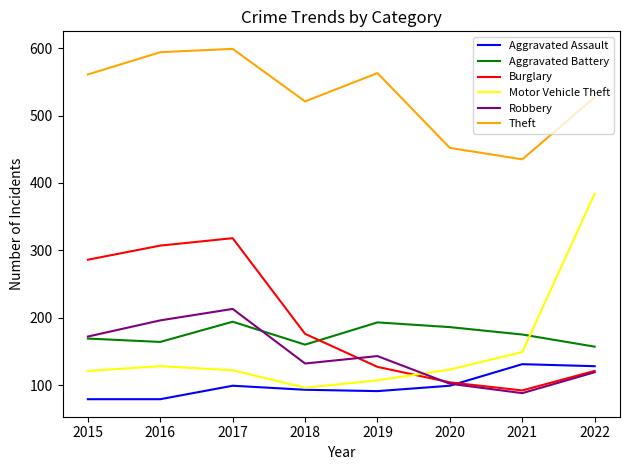

True or false: Burglary has a value of 269 at 2018.

False